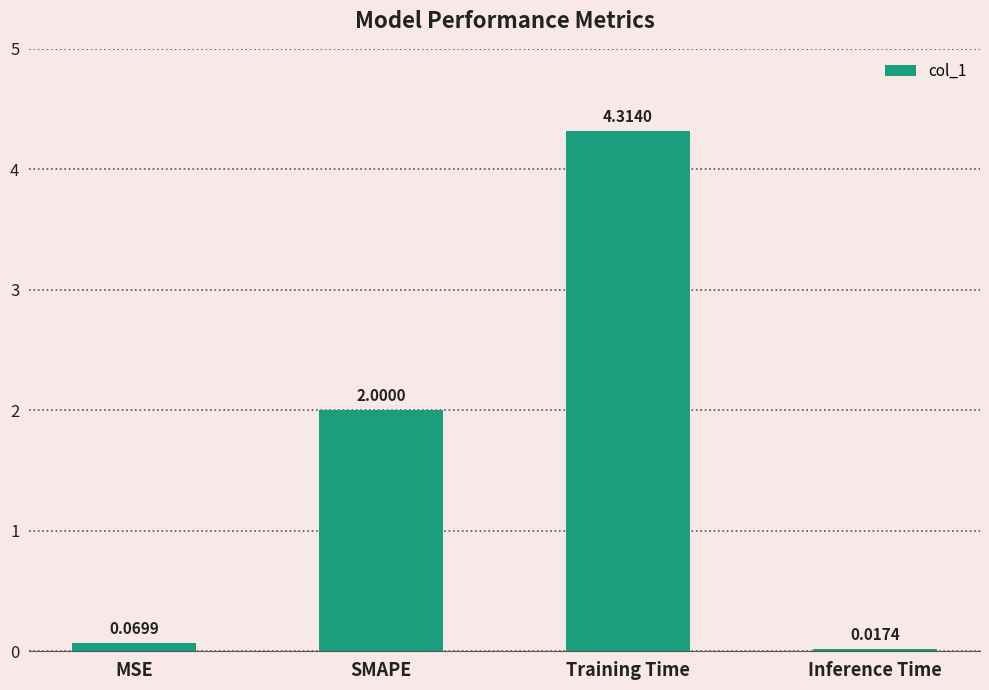

Count the number of categories in the chart.

4